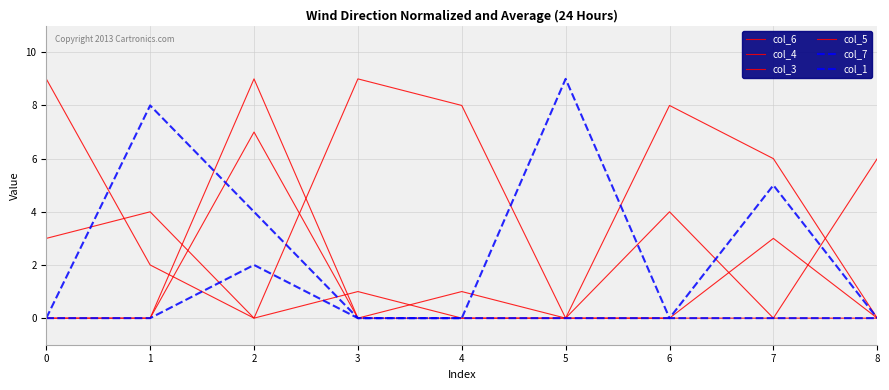

Between 4 and 3, which is larger?

3